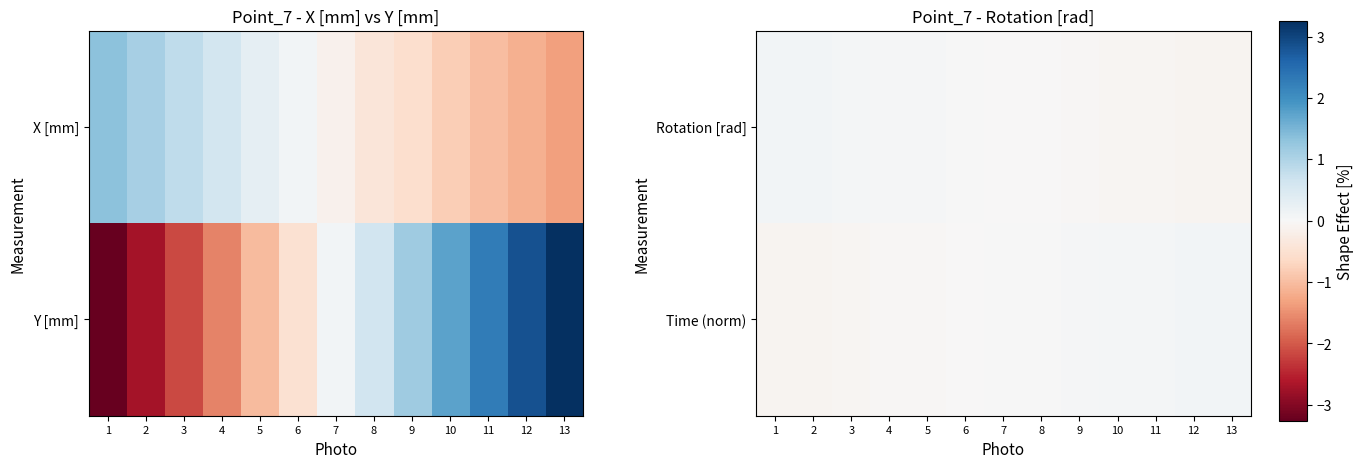

Which series has the largest total across all categories?

Time (norm)